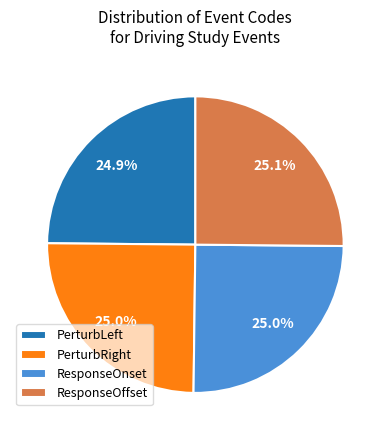

Does any single category account for the majority?

No